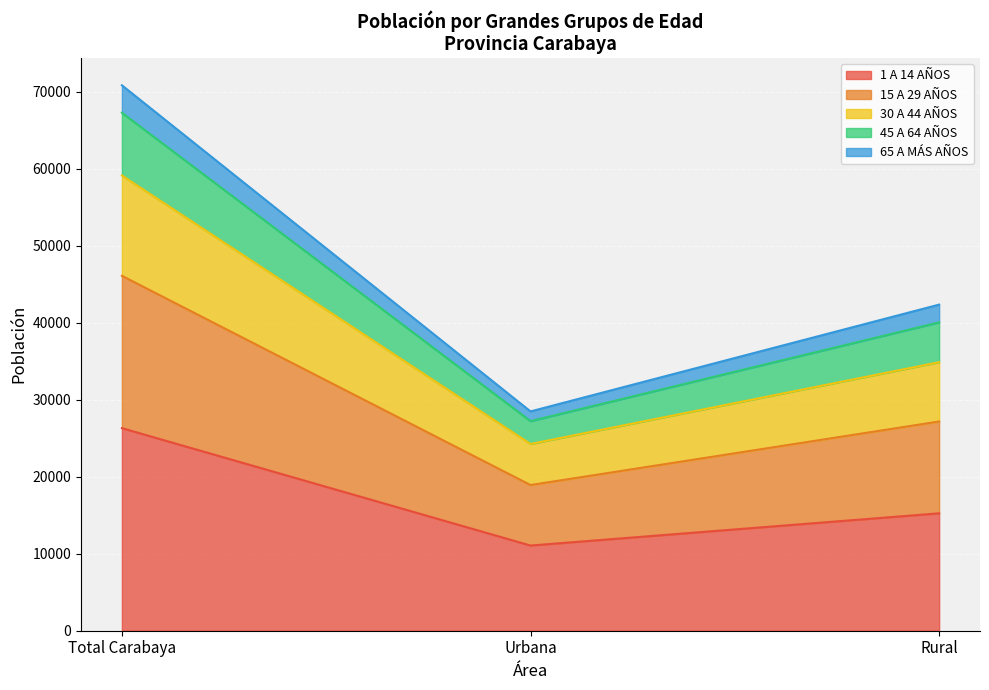

At which label is 1 A 14 AÑOS closest to 18681?

Rural